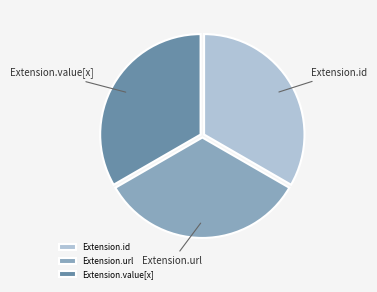

Does Extension.value[x] account for over 50% of the chart?

No